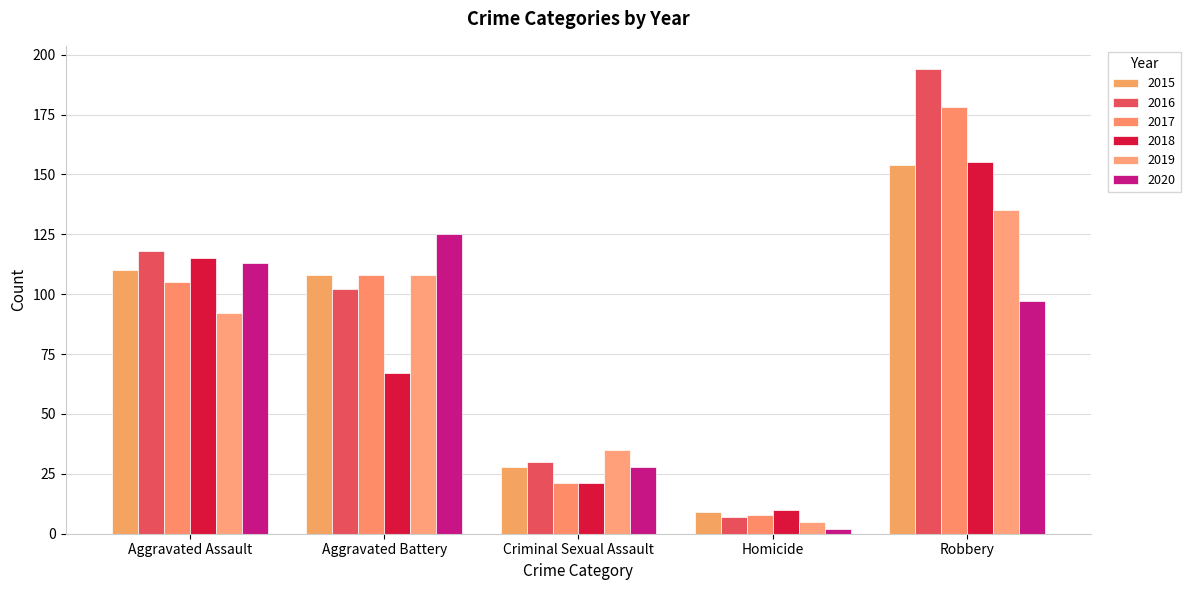

Reading left to right, transcribe all the data shown in this chart.

2015: 110	108	28	9	154
2016: 118	102	30	7	194
2017: 105	108	21	8	178
2018: 115	67	21	10	155
2019: 92	108	35	5	135
2020: 113	125	28	2	97